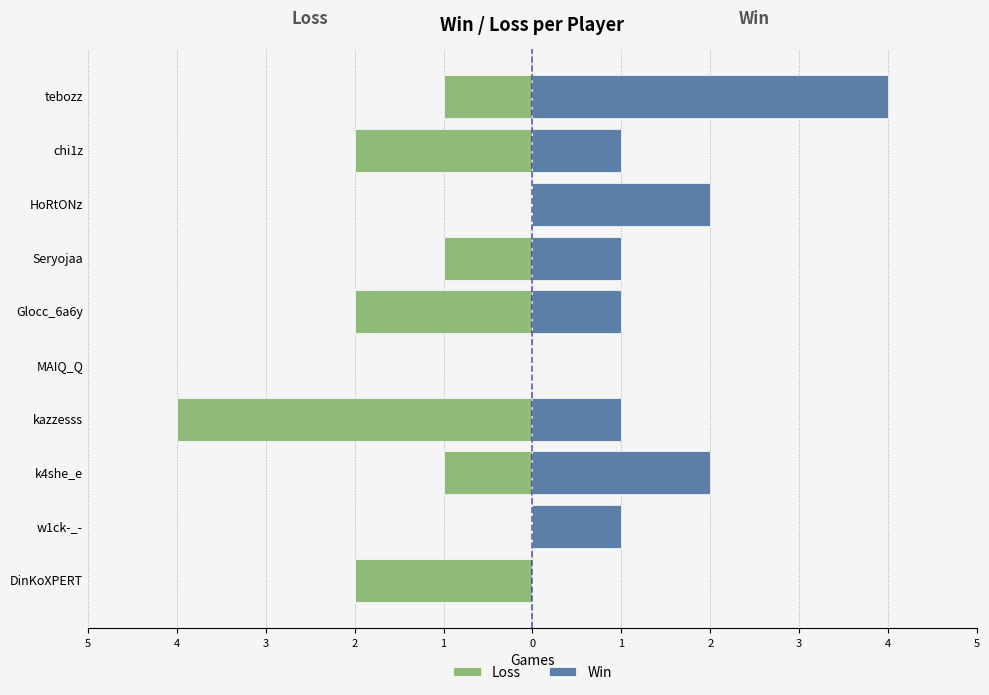

Rank the series by their maximum value, from highest to lowest.

Win, Loss